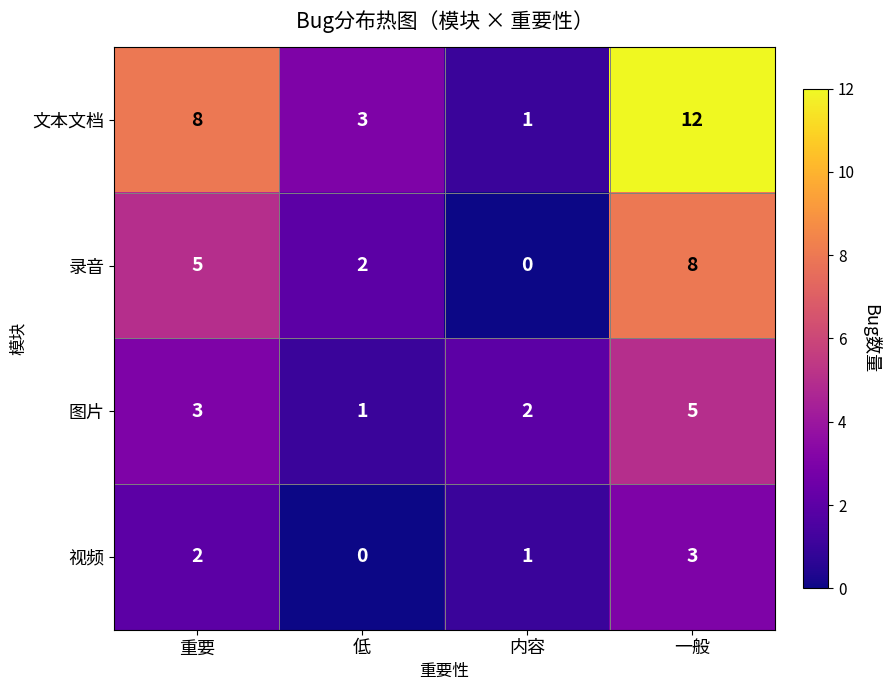

What is the spread (max minus min) of values at 重要?

6